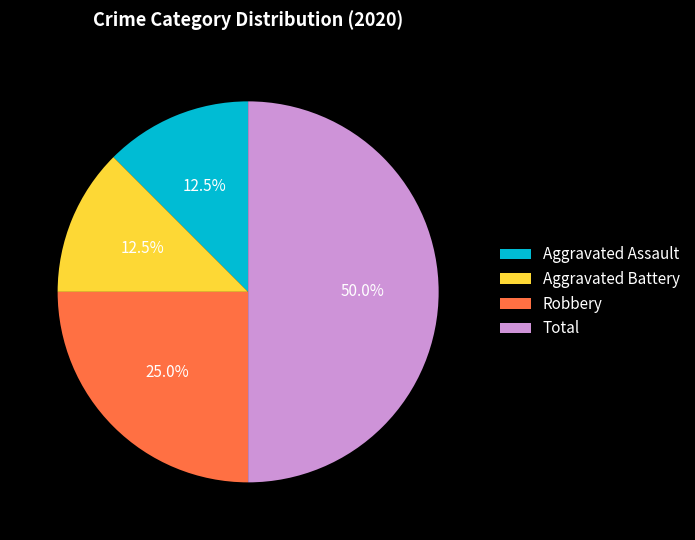

To the nearest percent, what is the average slice percentage?

25%